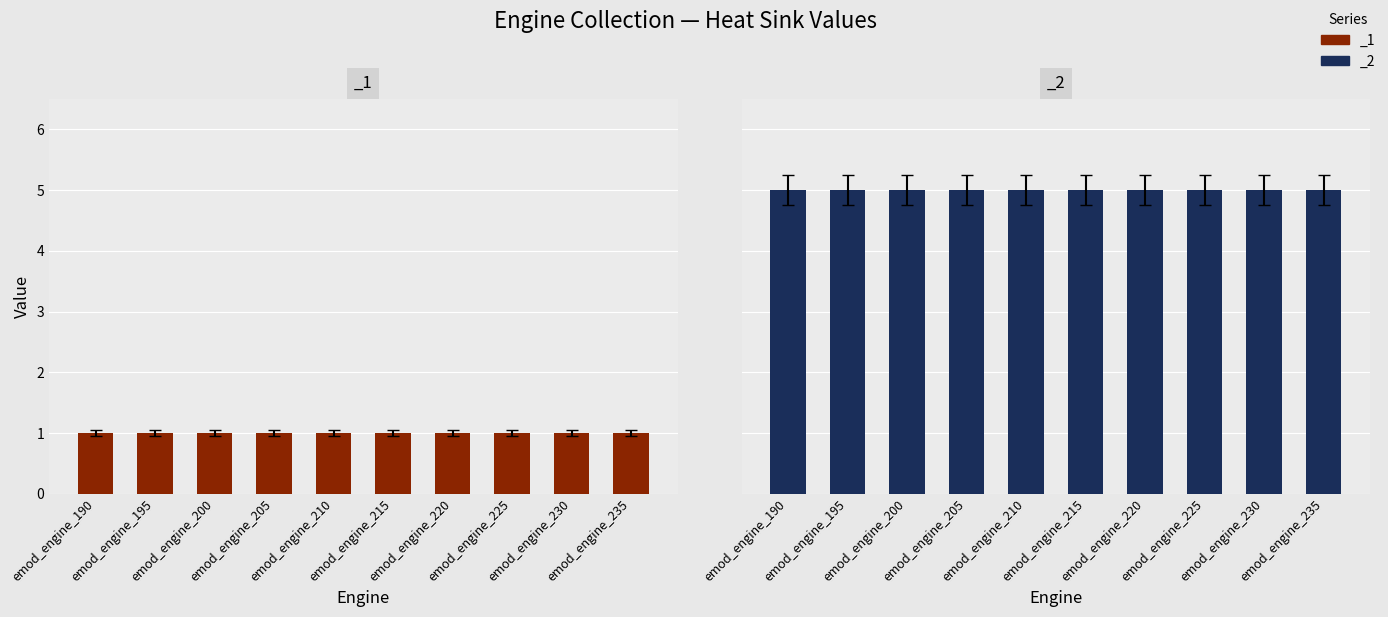

List the series in order of their peak value, highest first.

_2, _1